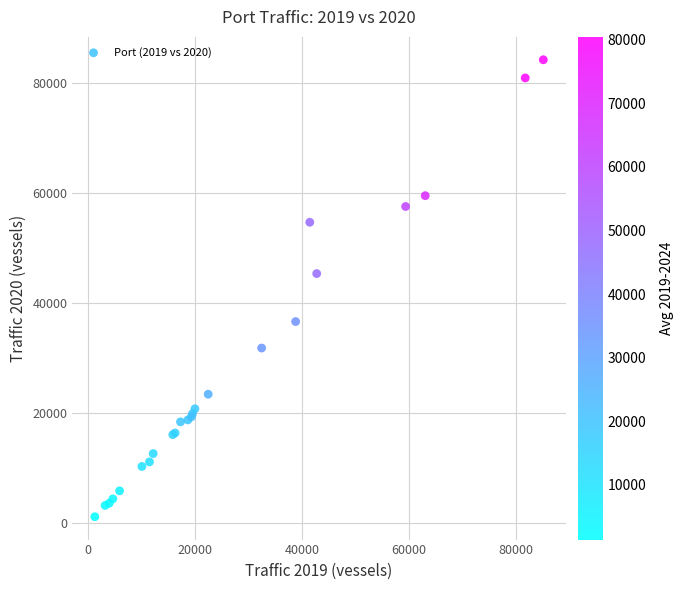

What Y value in the scatter plot is closest to 42684?

45351